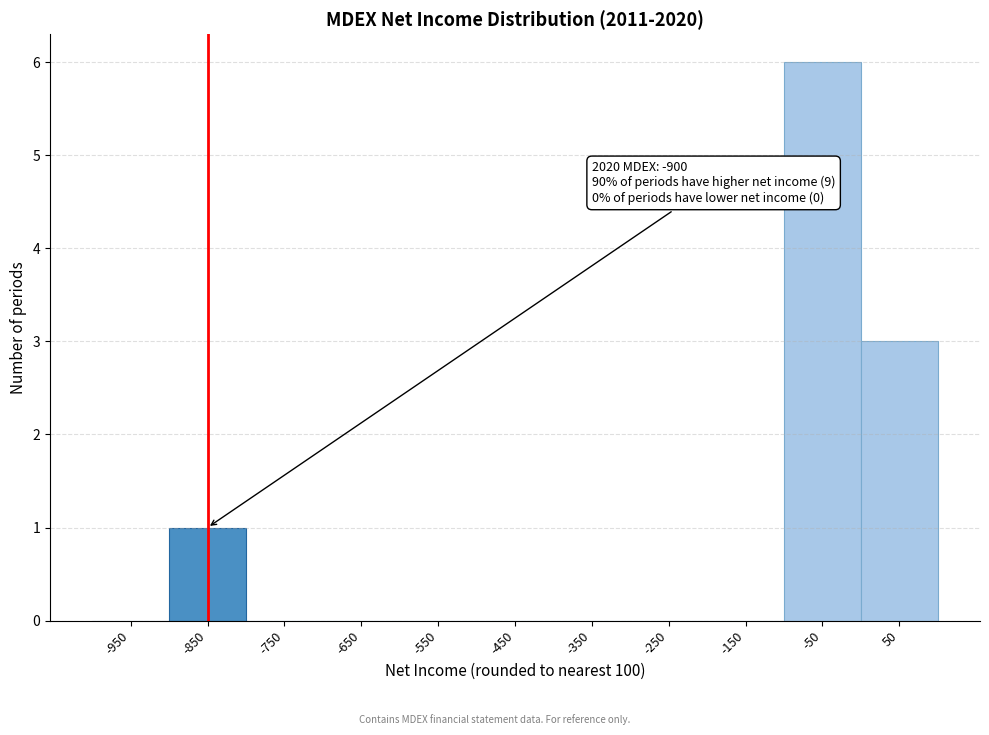

Which range on the x-axis has the tallest bar?

-100 to 0